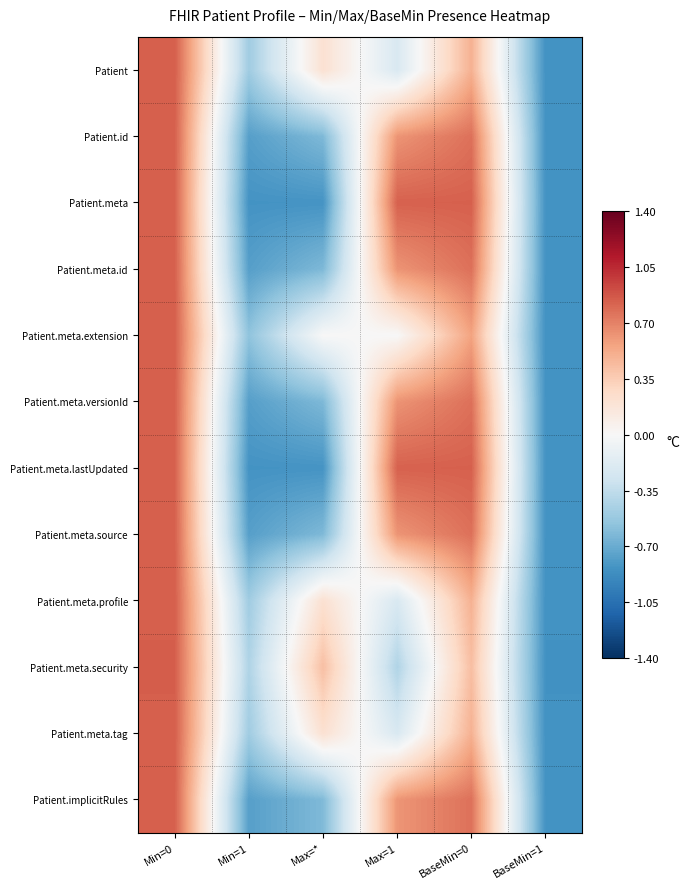

At how many categories does at least one series exceed 0?

4